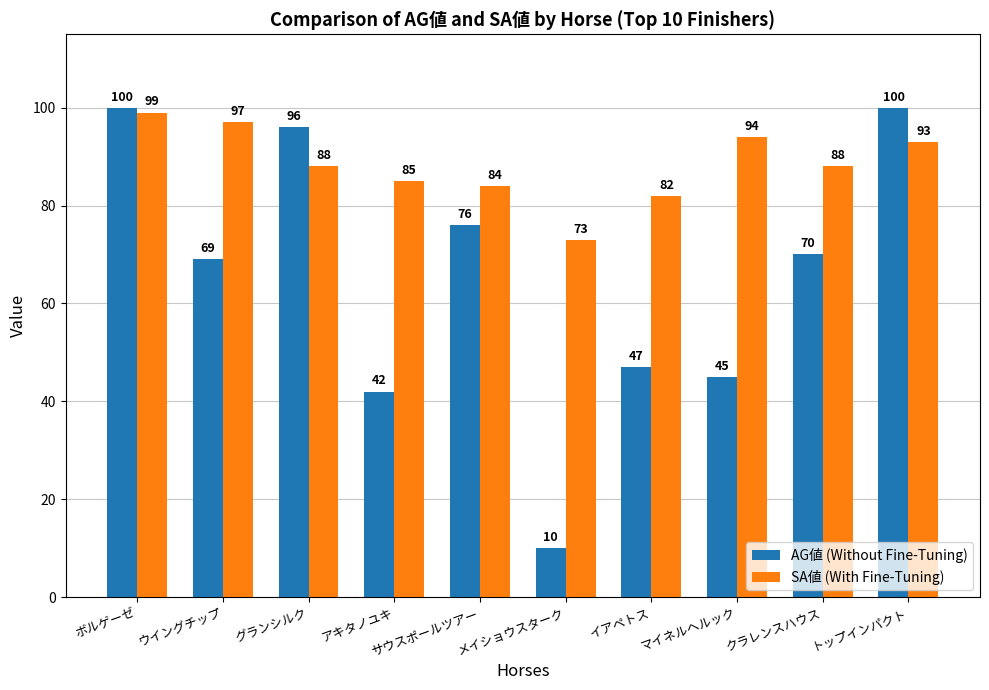

What is the average value of the AG値 (Without Fine-Tuning) series?

66